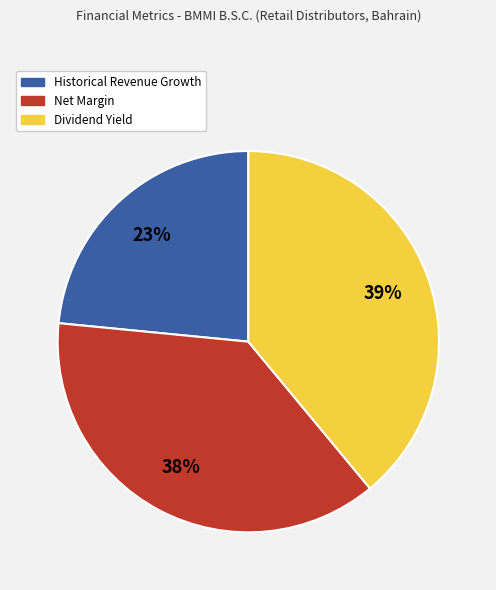

To the nearest percent, what is the difference between the largest and smallest slice percentages?

16%